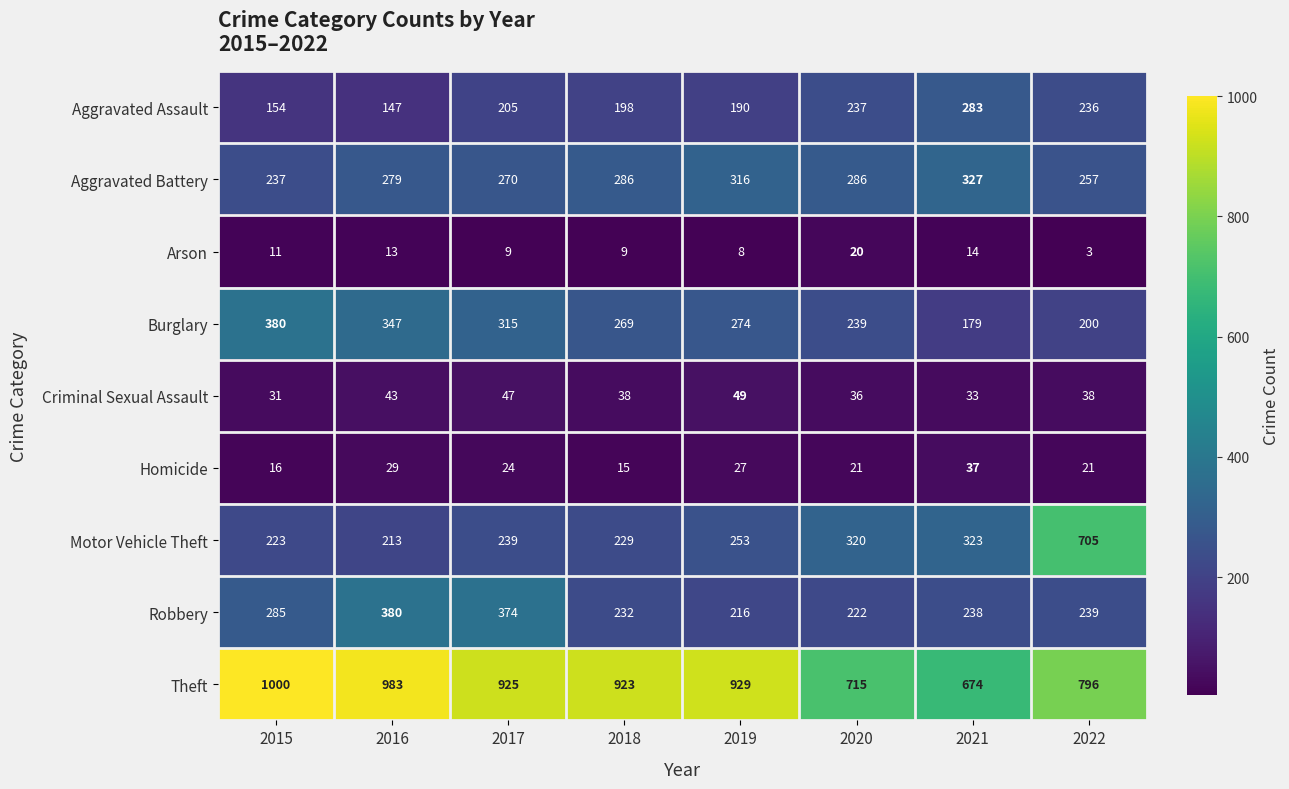

How many categories are shown in the chart?

8